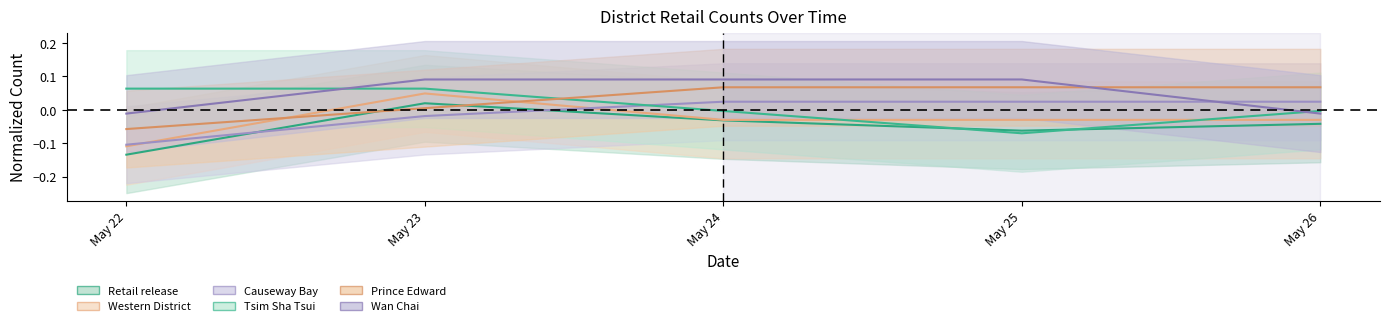

Reading left to right, transcribe all the data shown in this chart.

Retail release: -0.1	0.0	-0.0	-0.1	-0.0
Western District: -0.1	0.0	-0.0	-0.0	-0.0
Causeway Bay: -0.1	-0.0	0.0	0.0	0.0
Tsim Sha Tsui: 0.1	0.1	-0.0	-0.1	-0.0
Prince Edward: -0.1	0.0	0.1	0.1	0.1
Wan Chai: -0.0	0.1	0.1	0.1	-0.0